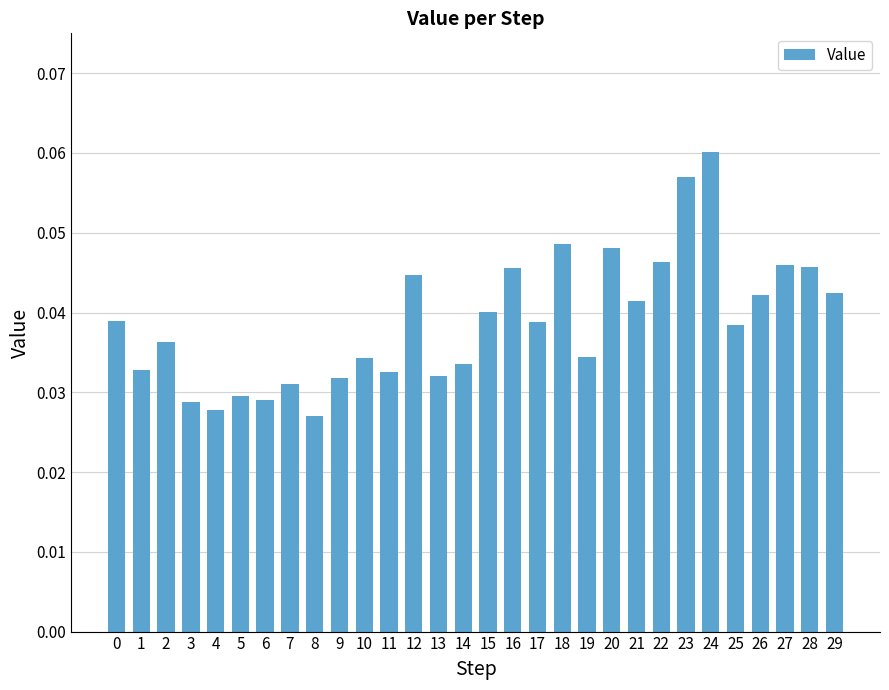

How many values are between 0 and 1?

30